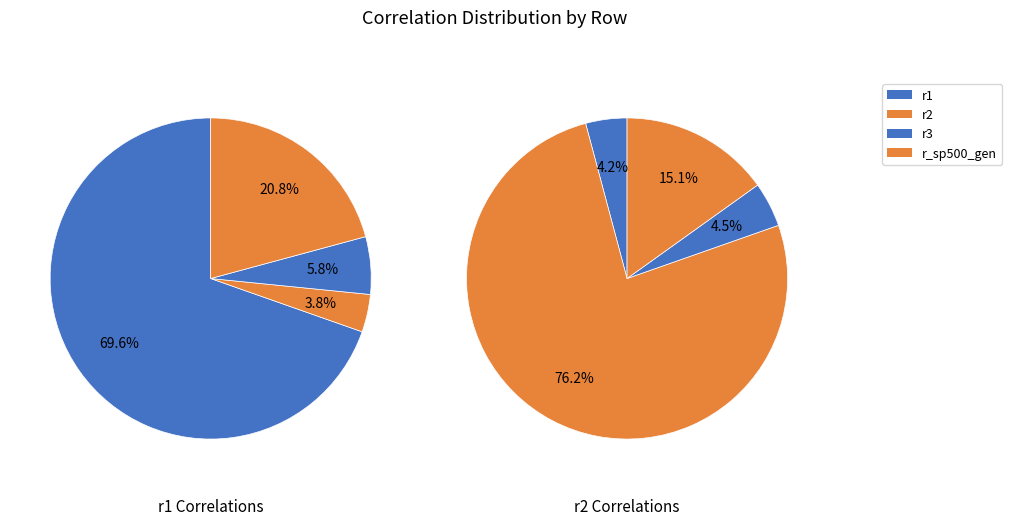

Do r3 and r2 together represent more than half of the pie?

No